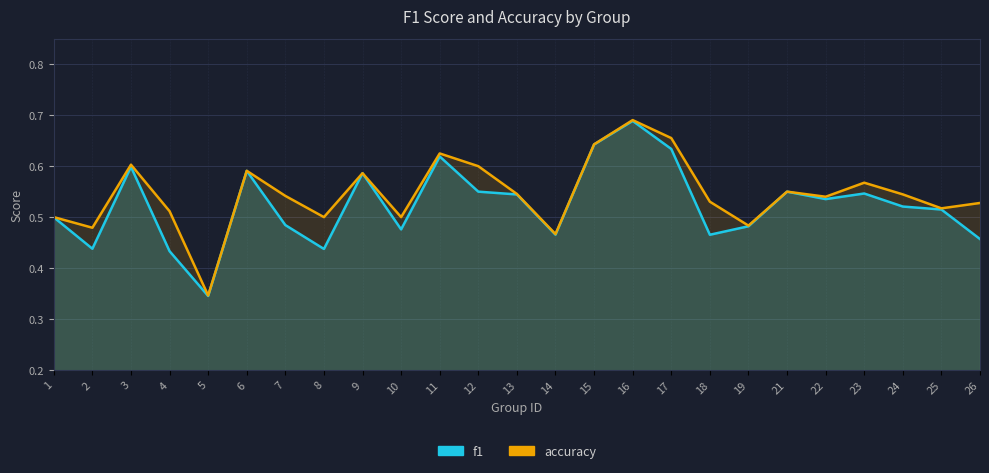

Reading right to left, what are all the values shown in this chart?

f1: 26=0.5	25=0.5	24=0.5	23=0.5	22=0.5	21=0.6	19=0.5	18=0.5	17=0.6	16=0.7	15=0.6	14=0.5	13=0.5	12=0.6	11=0.6	10=0.5	9=0.6	8=0.4	7=0.5	6=0.6	5=0.3	4=0.4	3=0.6	2=0.4	1=0.5
accuracy: 26=0.5	25=0.5	24=0.5	23=0.6	22=0.5	21=0.6	19=0.5	18=0.5	17=0.7	16=0.7	15=0.6	14=0.5	13=0.5	12=0.6	11=0.6	10=0.5	9=0.6	8=0.5	7=0.5	6=0.6	5=0.3	4=0.5	3=0.6	2=0.5	1=0.5